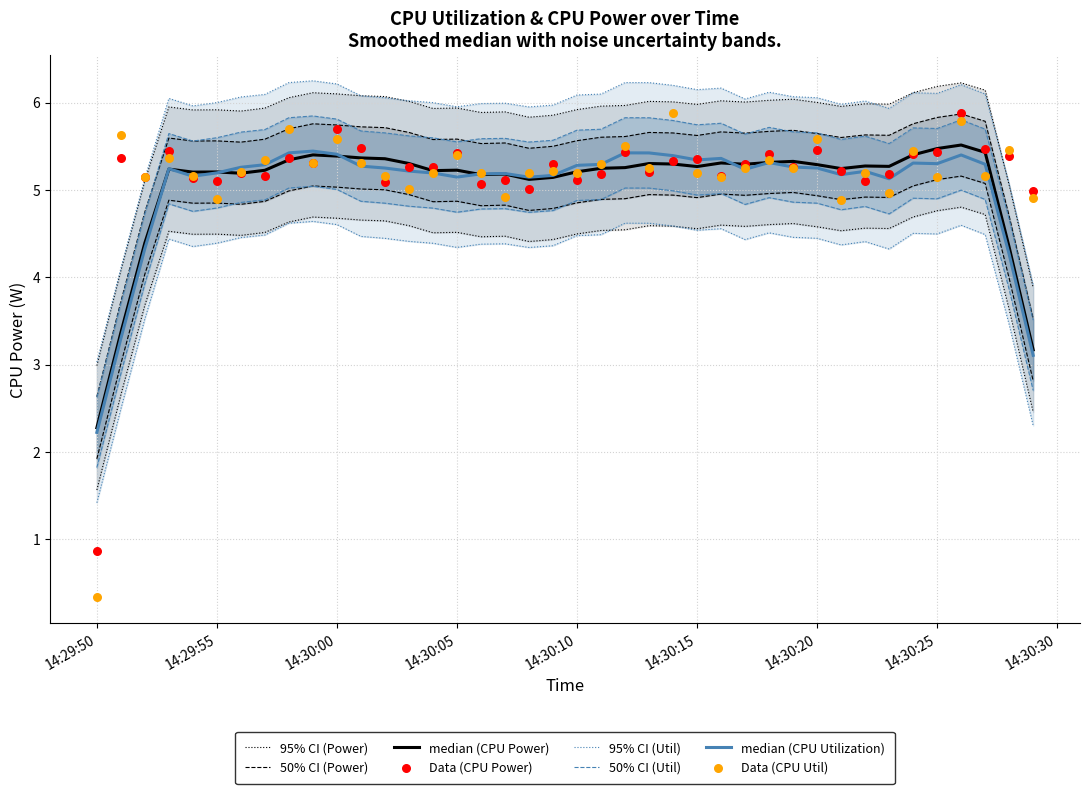

At which category is the sum across all series the highest?

2023-05-14 14:30:26